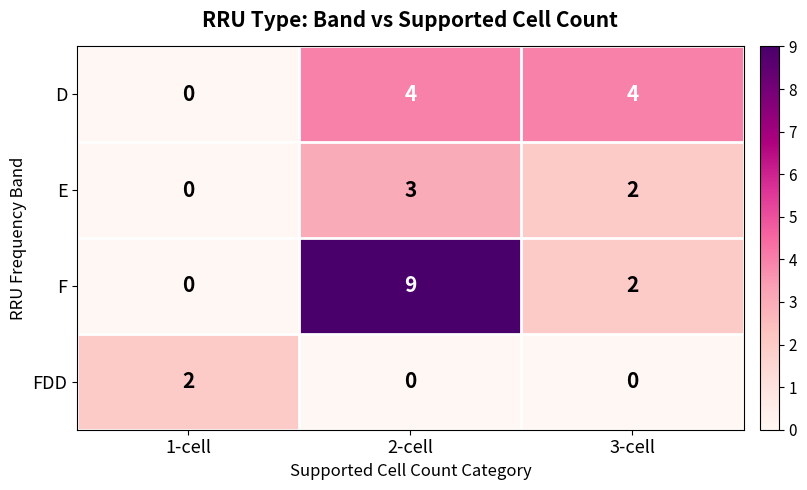

Which series has the widest spread of values?

F